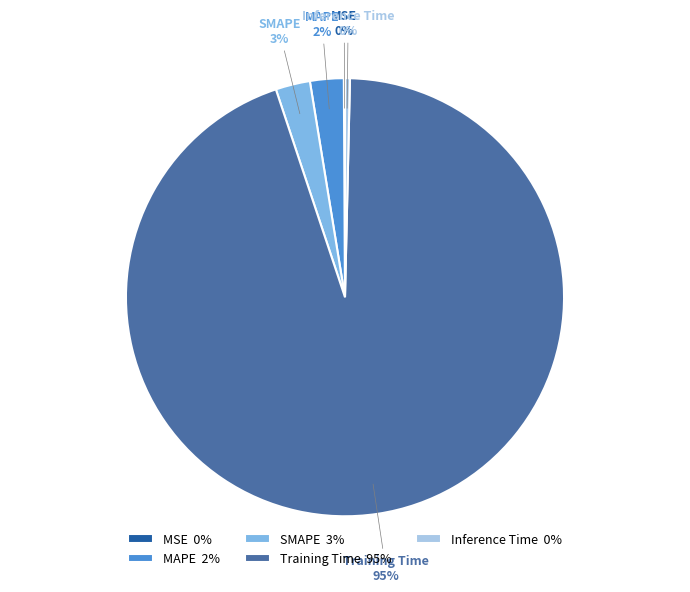

Between SMAPE 3% and Training Time 95%, which is larger?

Training Time 95%